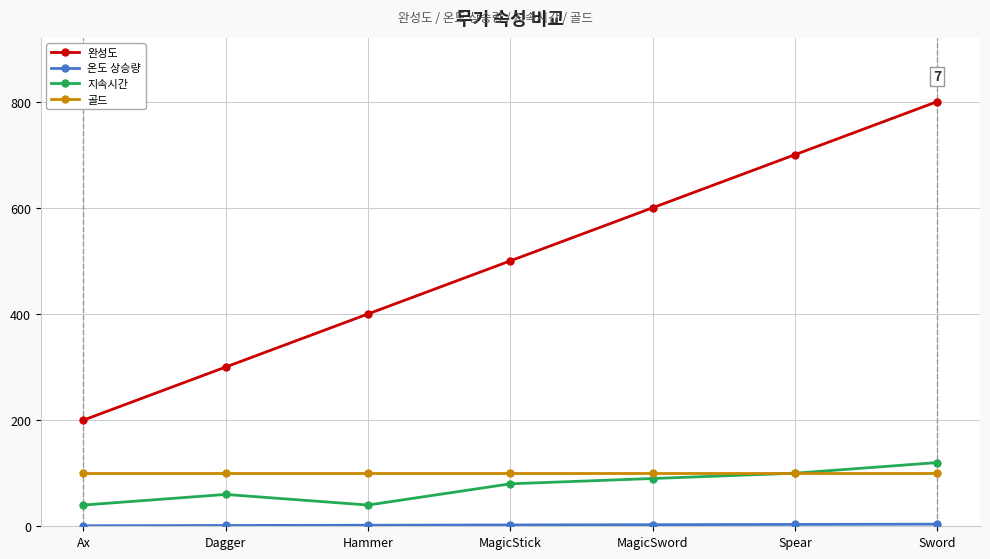

The value of 완성도 at Spear is 700.0. True or false?

True